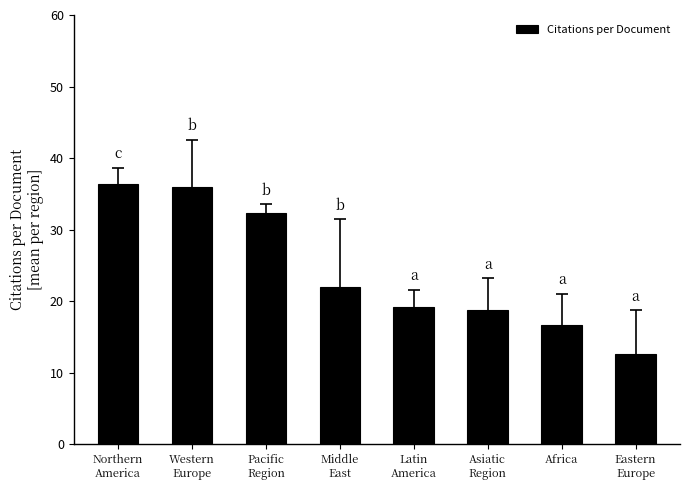

What is the sum of the values at Eastern
Europe and Latin
America?

31.8